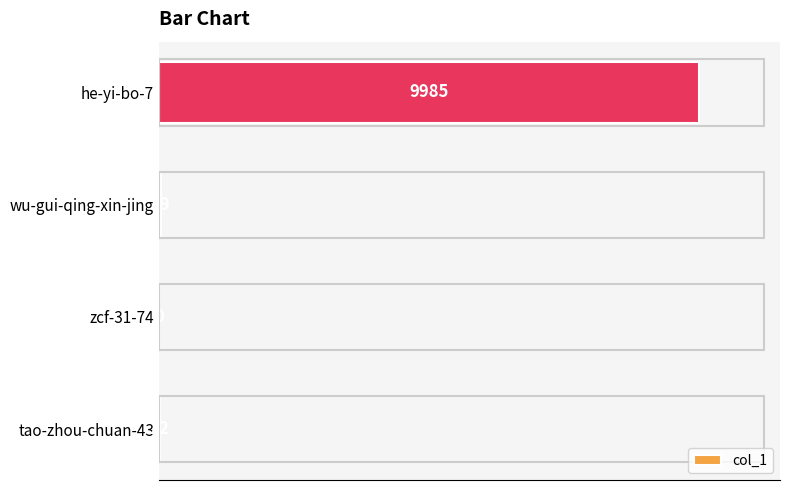

Reading bottom to top, list all the values displayed in this chart.

tao-zhou-chuan-43=22	zcf-31-74=0	wu-gui-qing-xin-jing=39	he-yi-bo-7=9985